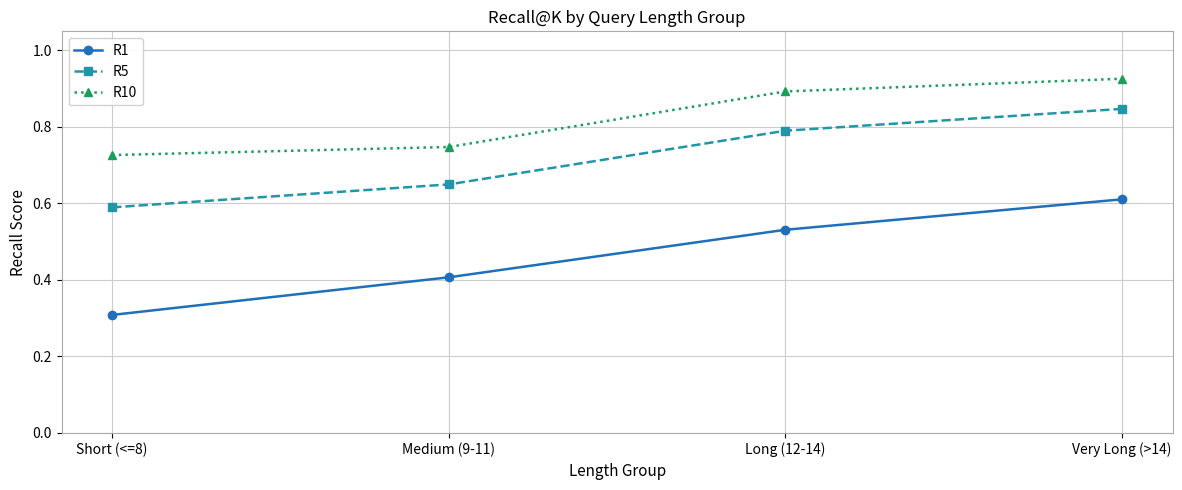

What is the minimum value shown in the chart?

0.3